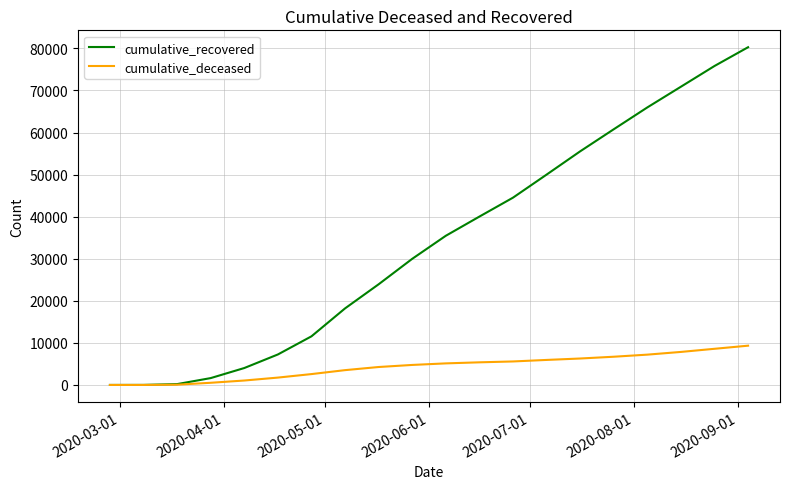

Which series has the largest total across all categories?

cumulative_recovered